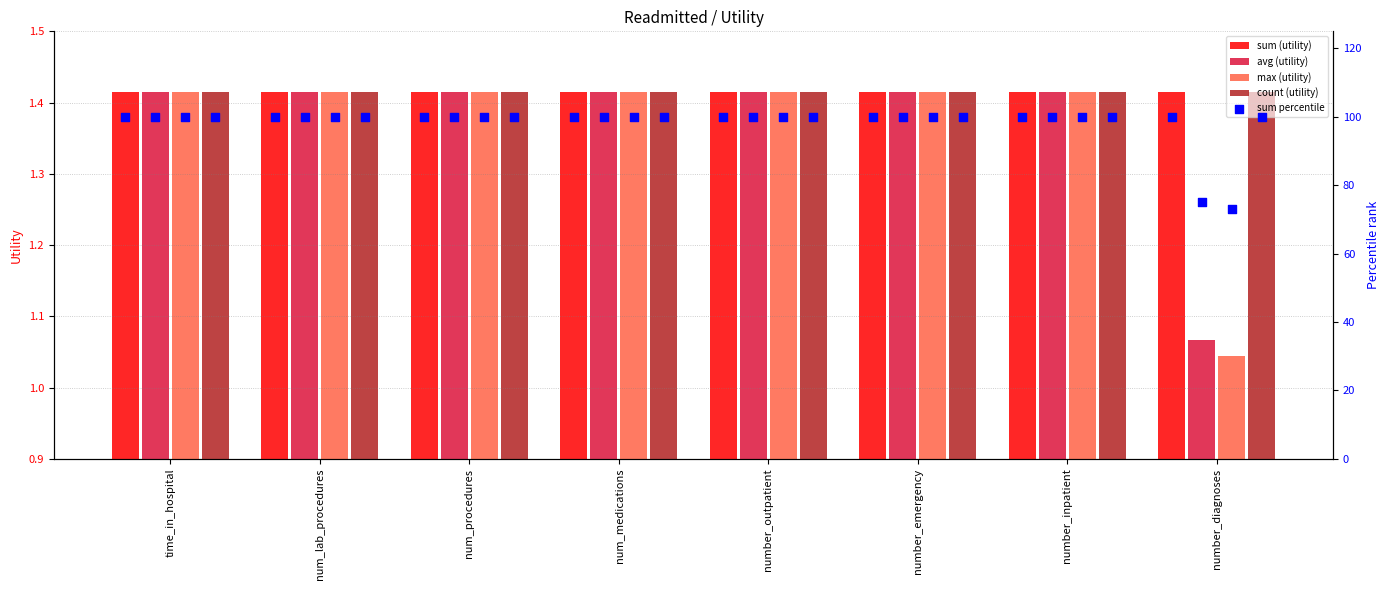

At how many categories does at least one series exceed 56?

8